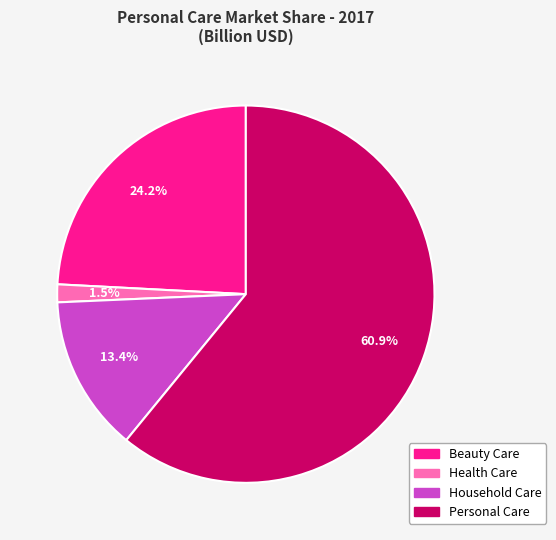

Does Personal Care represent more than half of the total?

Yes